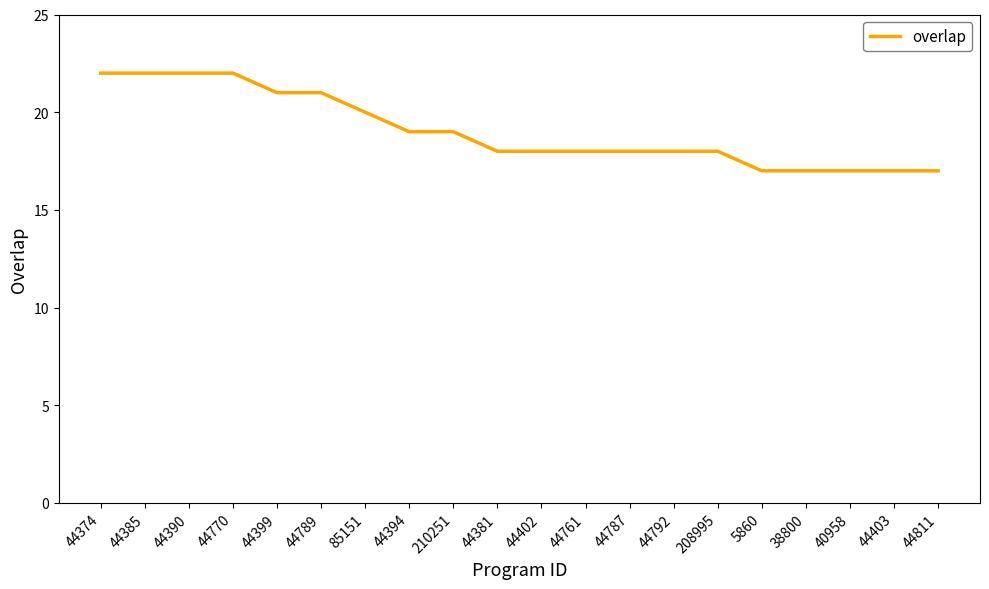

Is it true that the value at 44787 is 18?

True